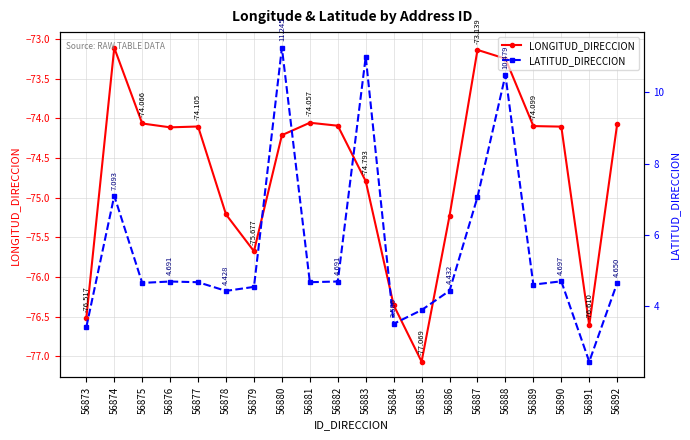

True or false: LATITUD_DIRECCION has more than 1 points higher than both neighbors.

True